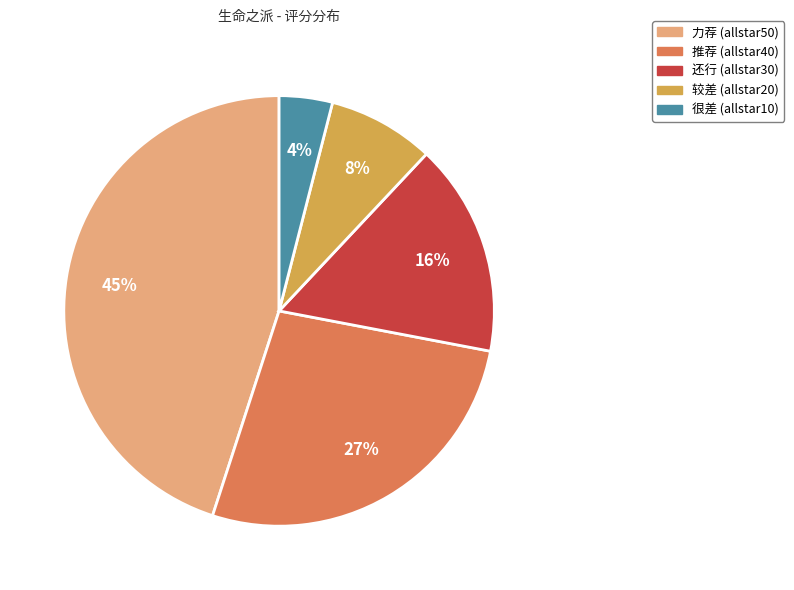

Rank the categories by value from lowest to highest.

很差, 较差, 还行, 推荐, 力荐